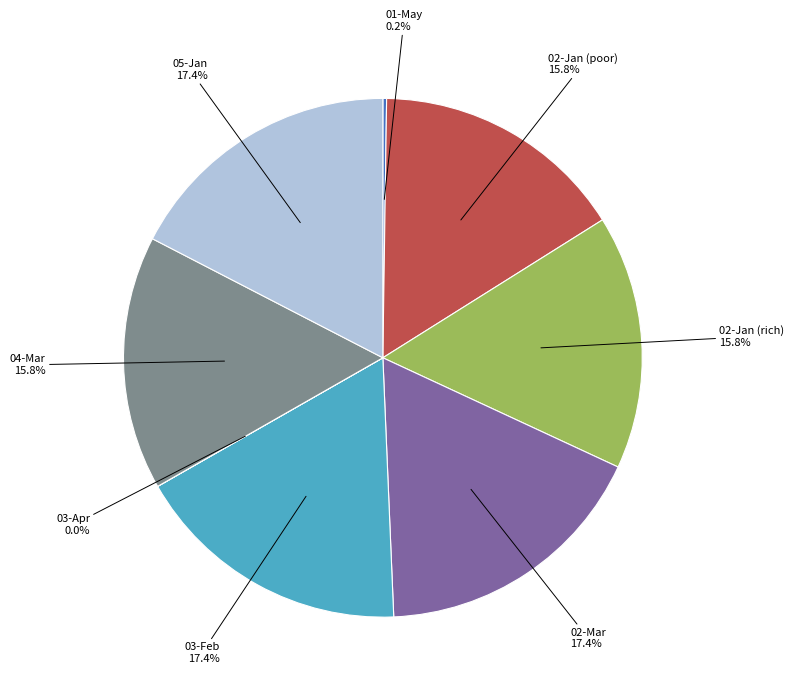

Does any single category account for the majority?

No